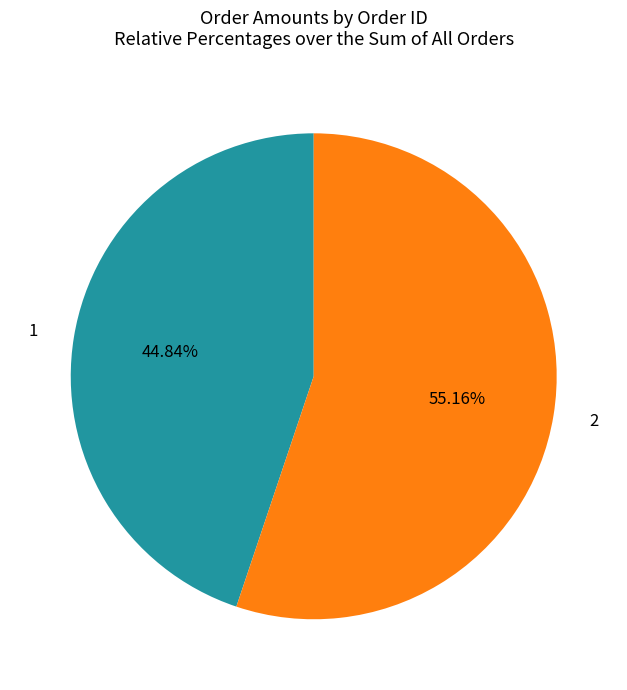

Does any single category account for the majority?

Yes